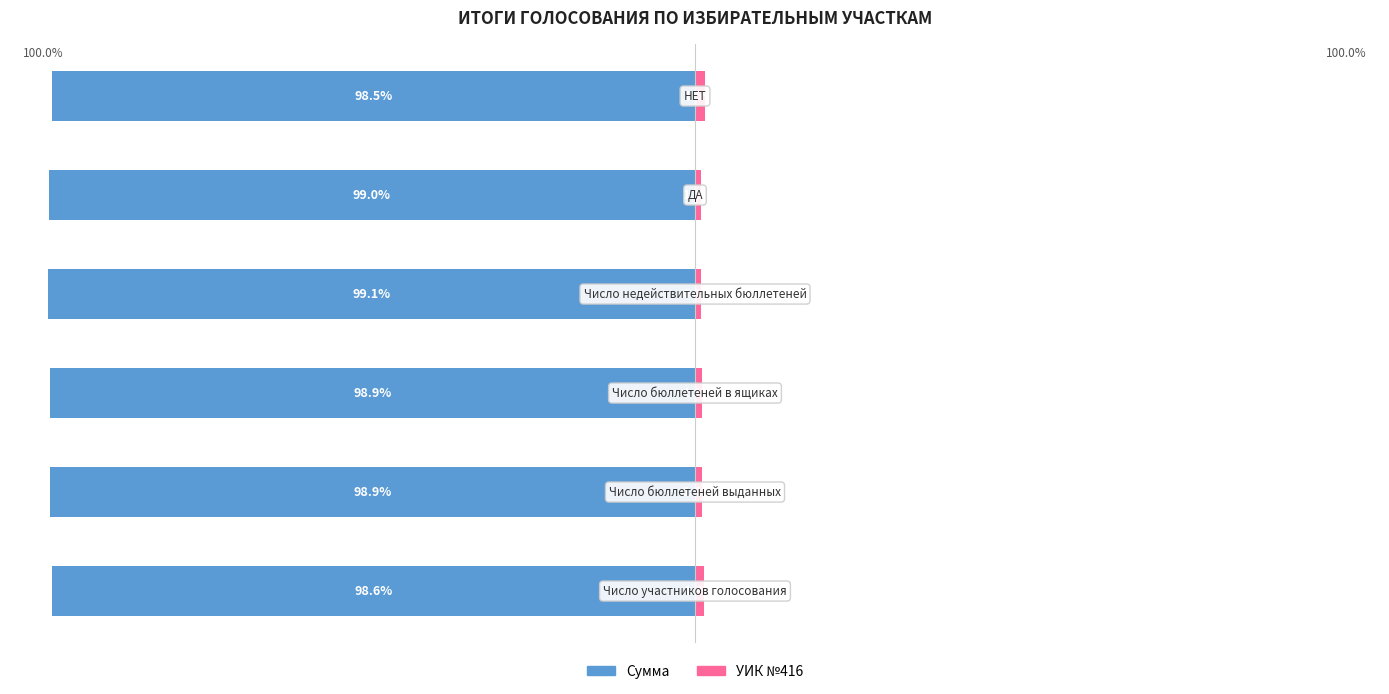

What is the value of the Сумма bar at the 3rd from the left?

-98.9